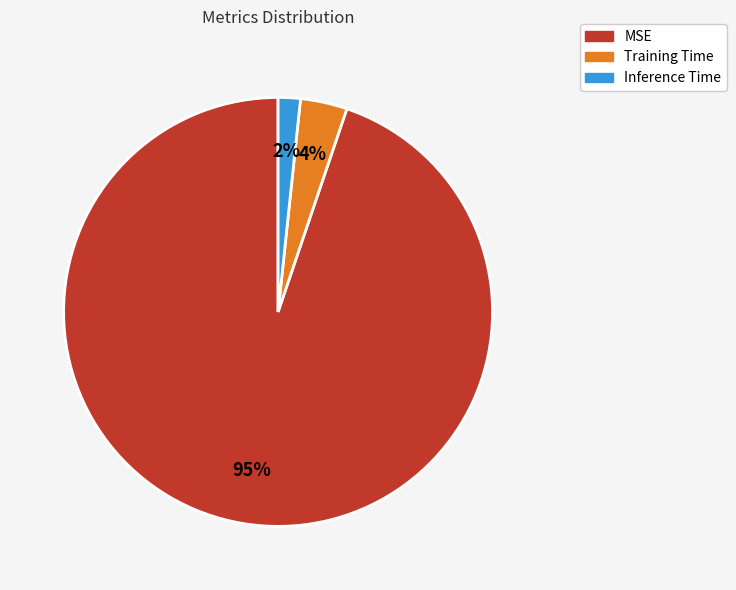

Does Inference Time account for over 50% of the chart?

No